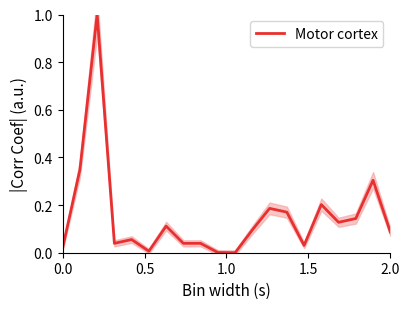

How many interior local valleys (lower than both neighbors) does the data have?

5